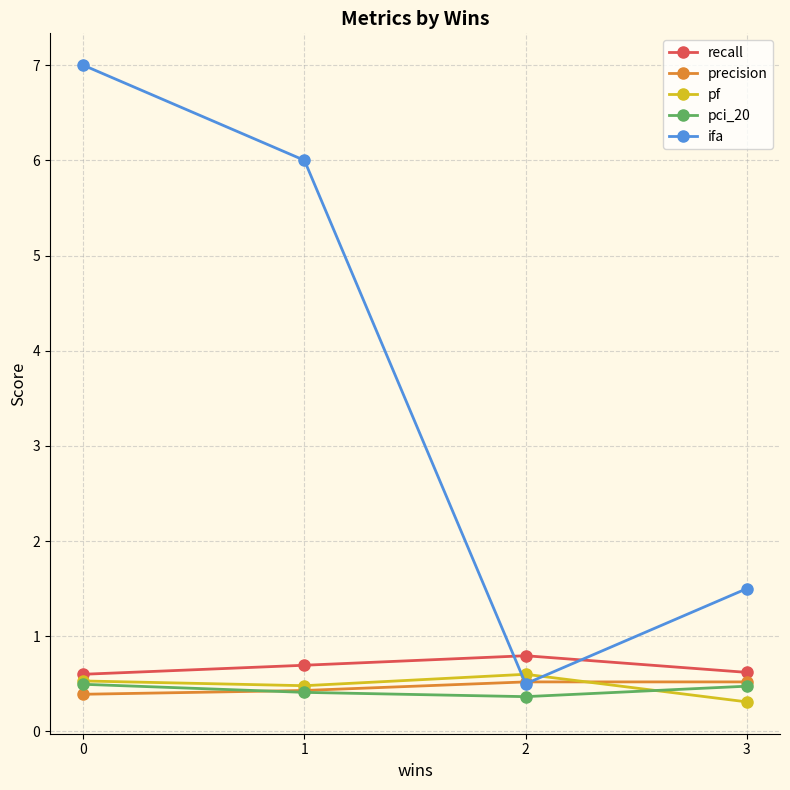

Reading left to right, list all the values displayed in this chart.

recall: 0=0.6	1=0.7	2=0.8	3=0.6
precision: 0=0.4	1=0.4	2=0.5	3=0.5
pf: 0=0.5	1=0.5	2=0.6	3=0.3
pci_20: 0=0.5	1=0.4	2=0.4	3=0.5
ifa: 0=7.0	1=6.0	2=0.5	3=1.5